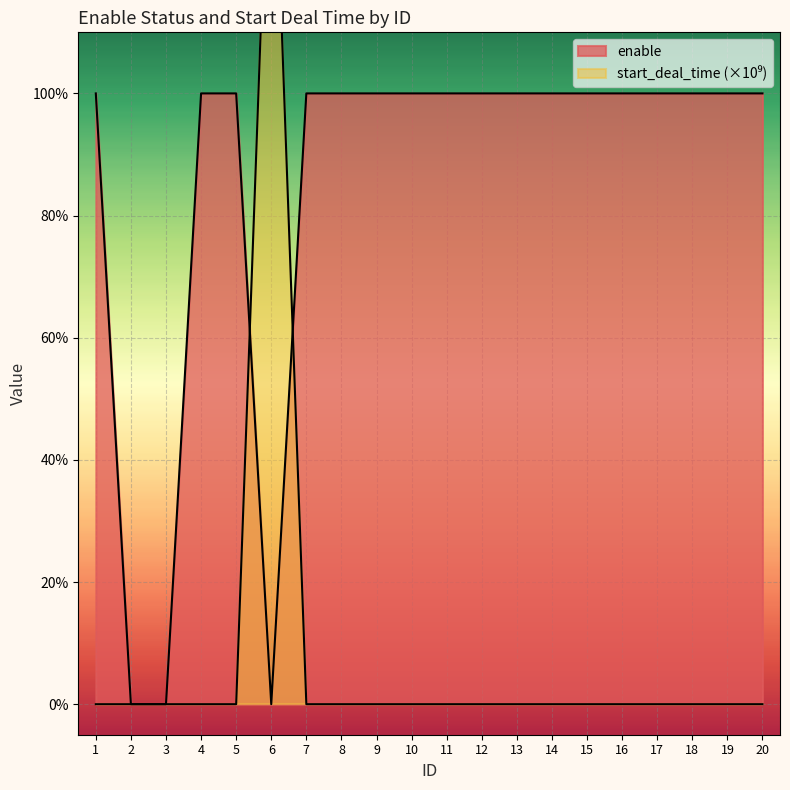

What is the average value of the start_deal_time series?

0.1